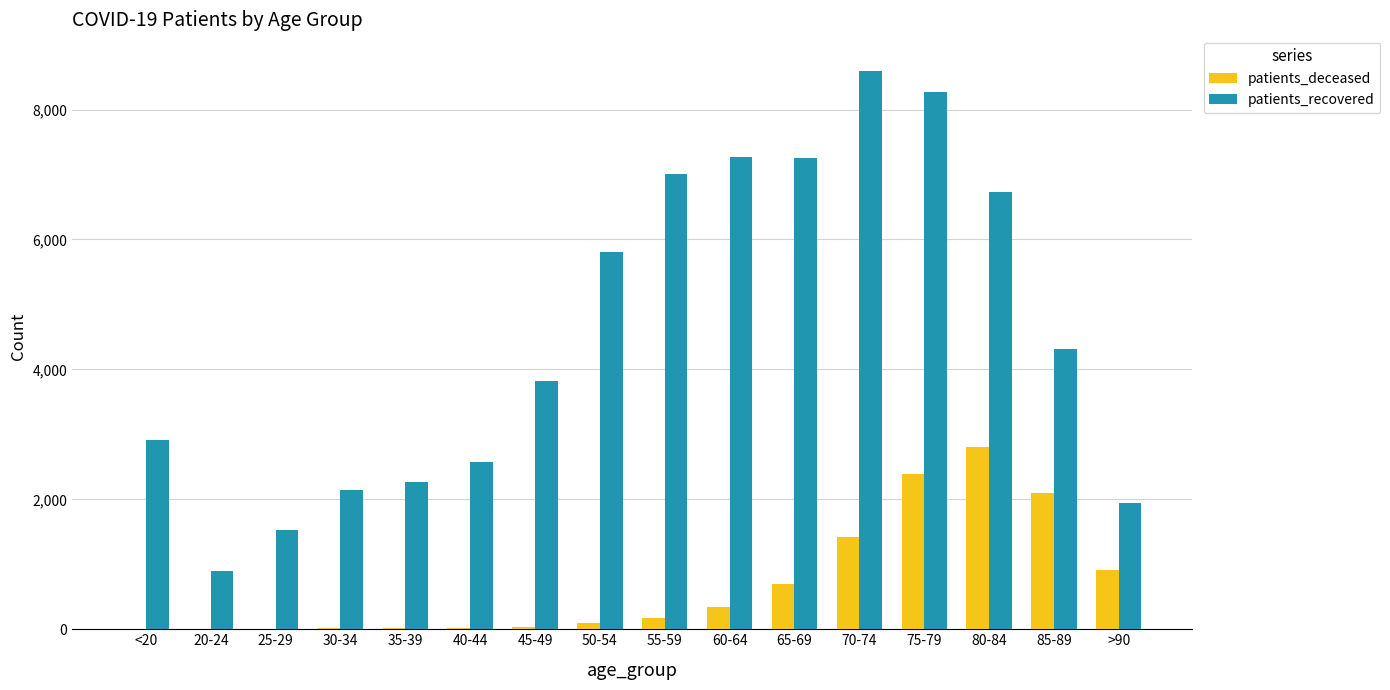

What is the sum of the patients_recovered values at 70-74 and >90?

10548